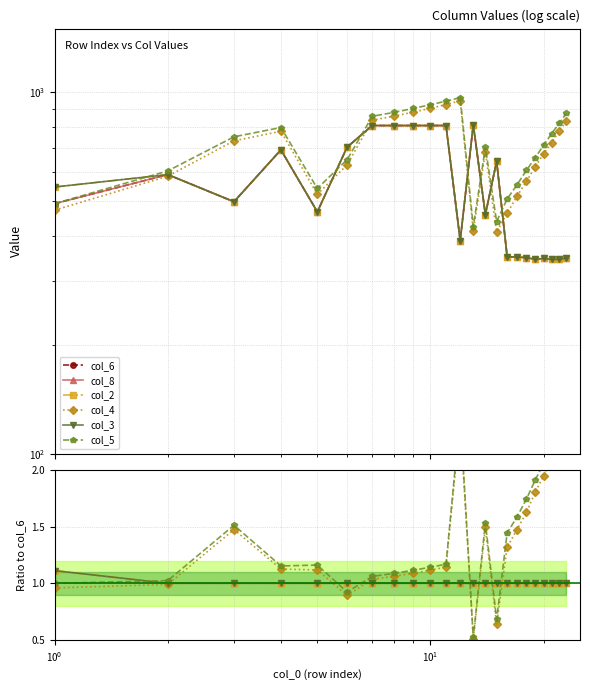

How many lines are shown in the chart?

6